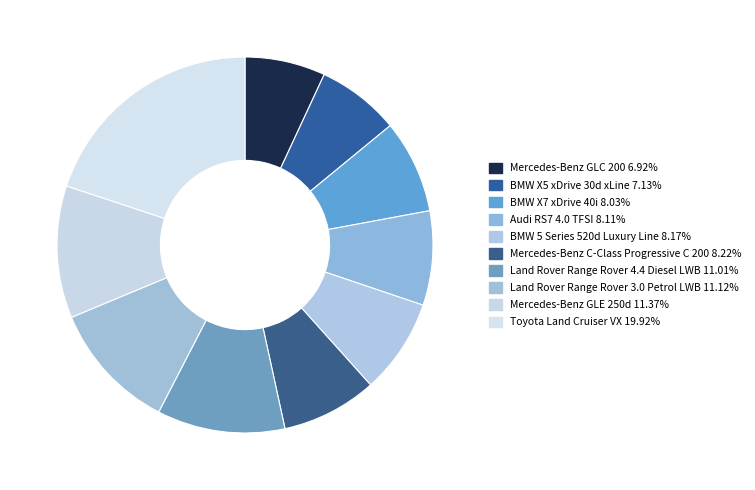

Which slice is the smallest?

Mercedes-Benz GLC 200